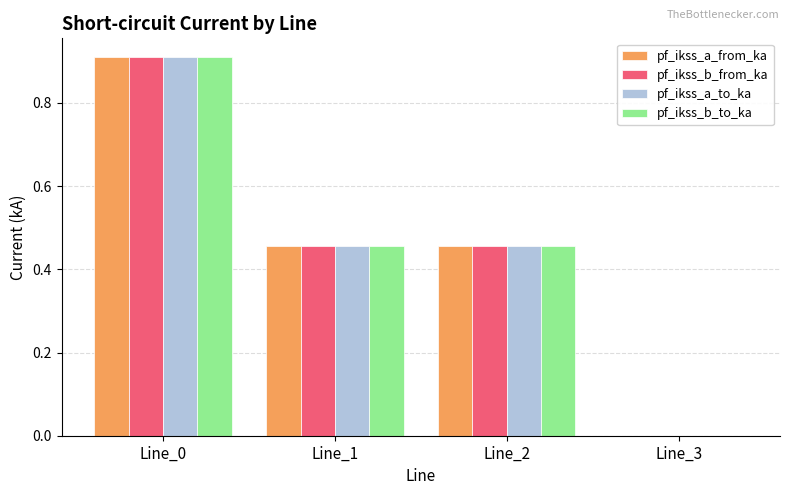

What is the total value across all series at Line_2?

1.8